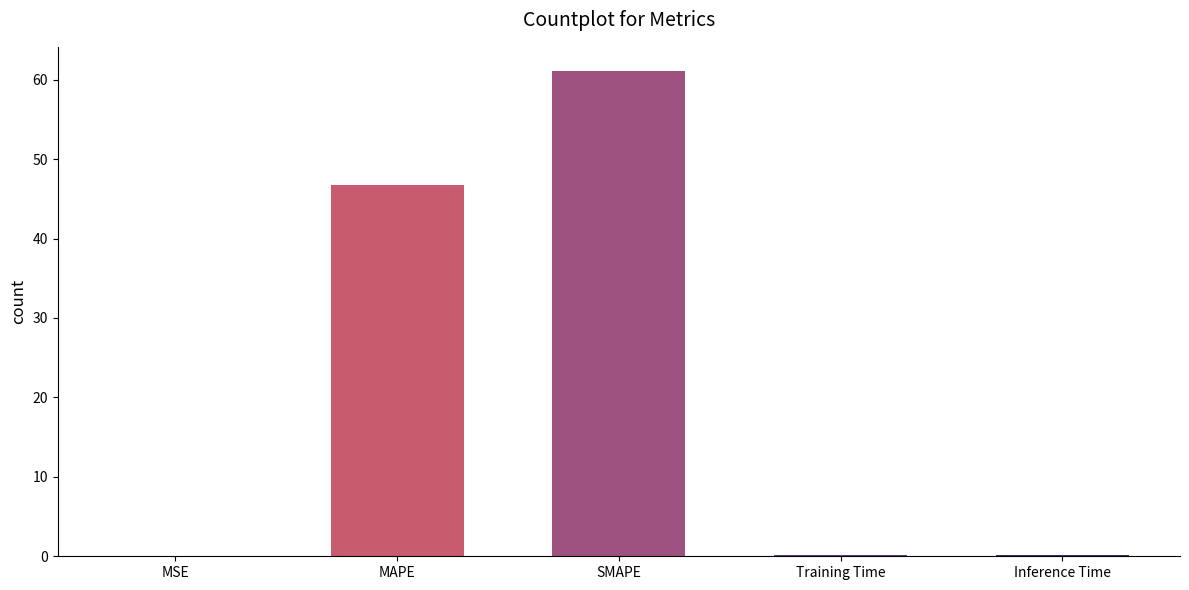

The value at Training Time is 0.2. True or false?

True